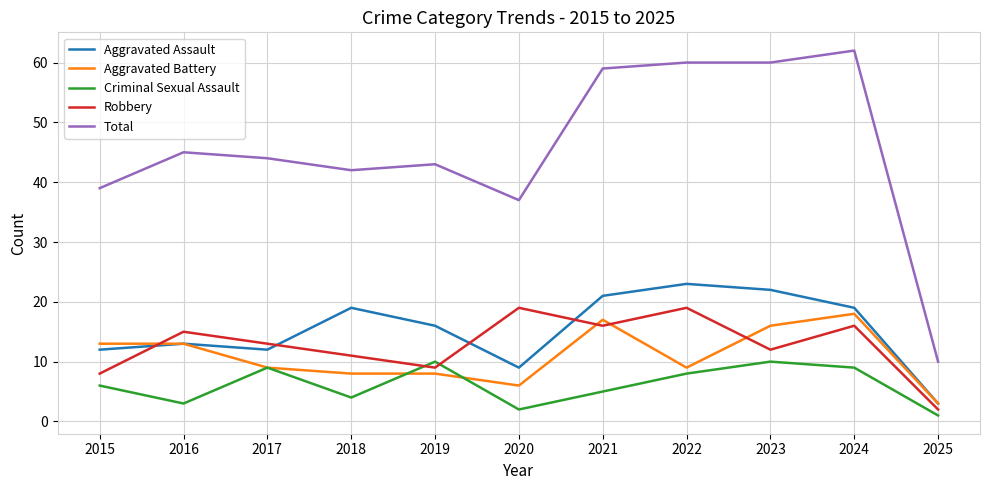

At which label is Total closest to 36?

2020